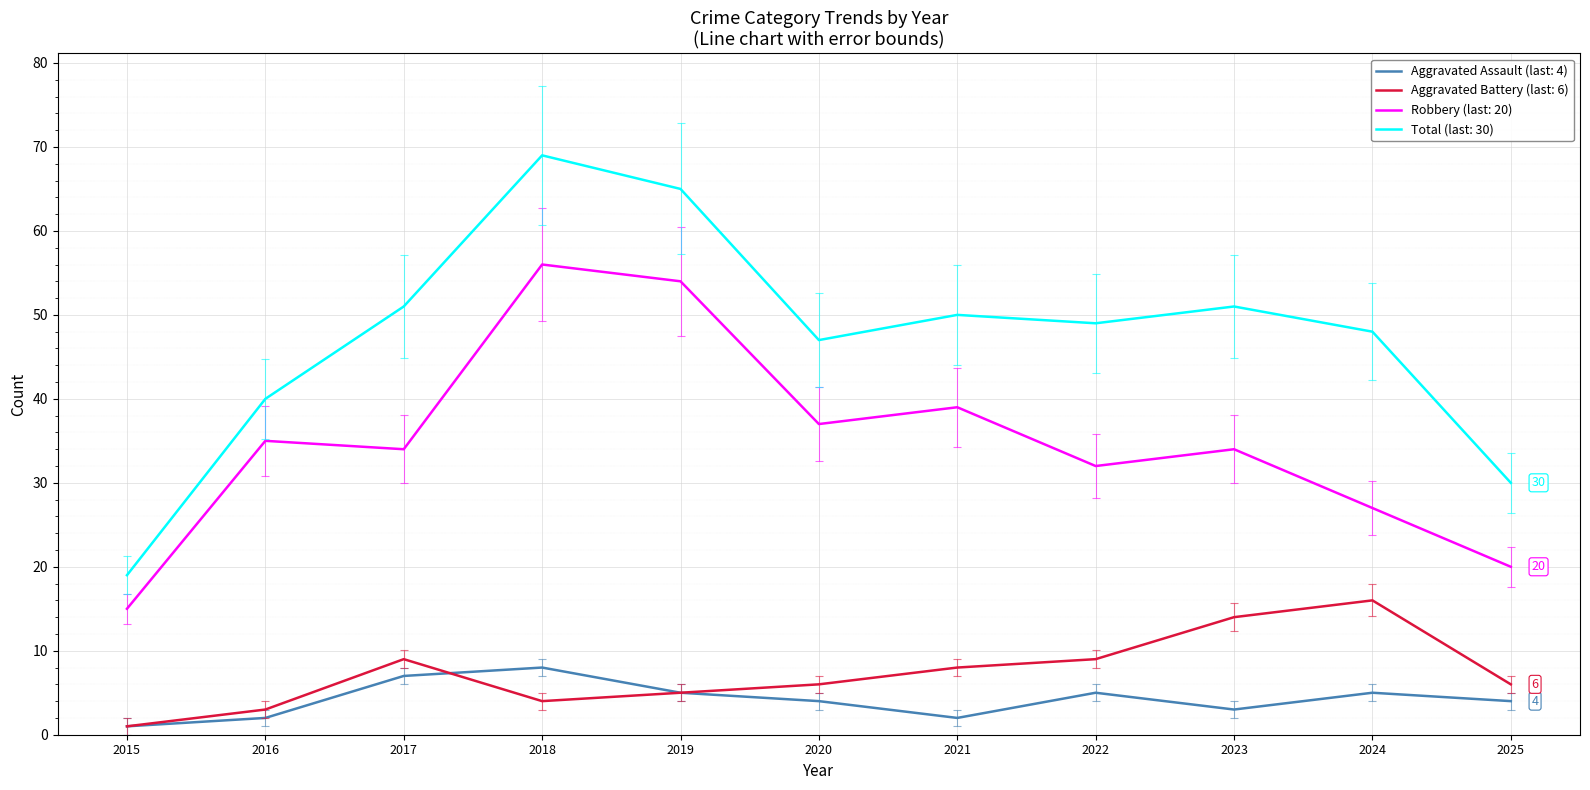

What is the difference between the highest and lowest values at 2024?

43